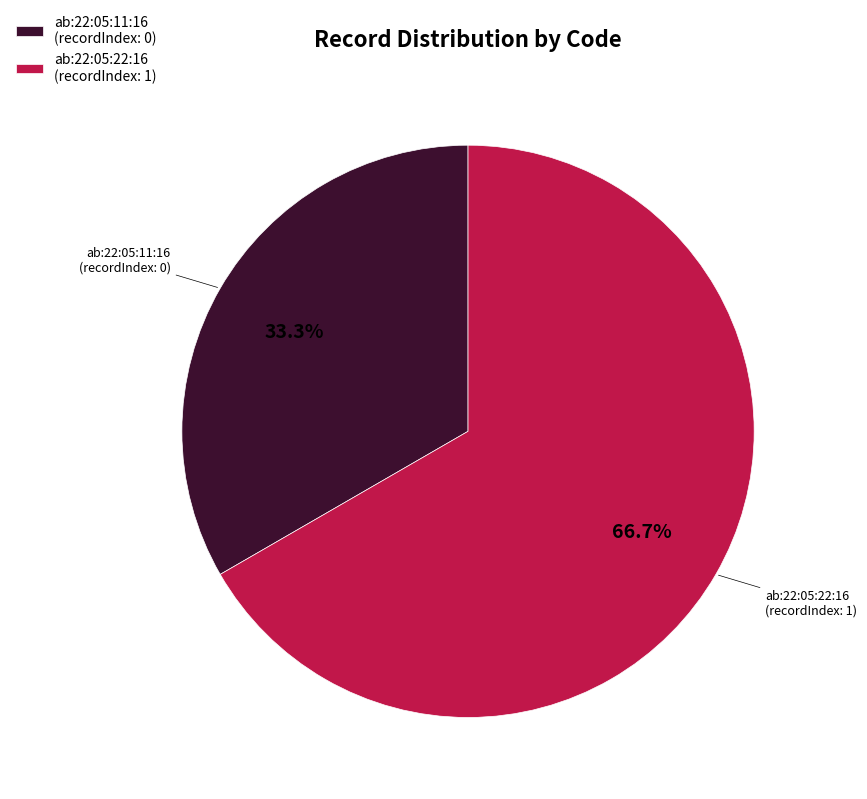

The ab:22:05:22:16 slice represents 99% of the pie. True or false?

False